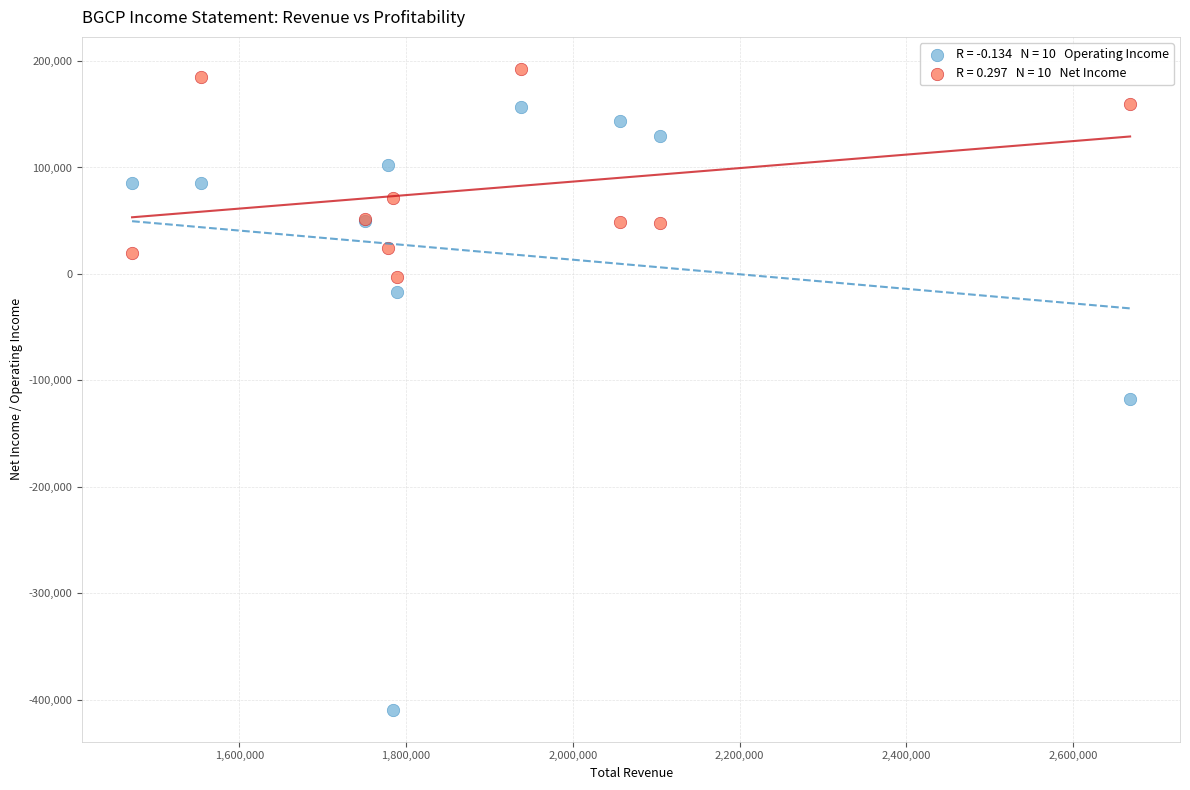

Across all series, what Y value is closest to -108400?

-117200